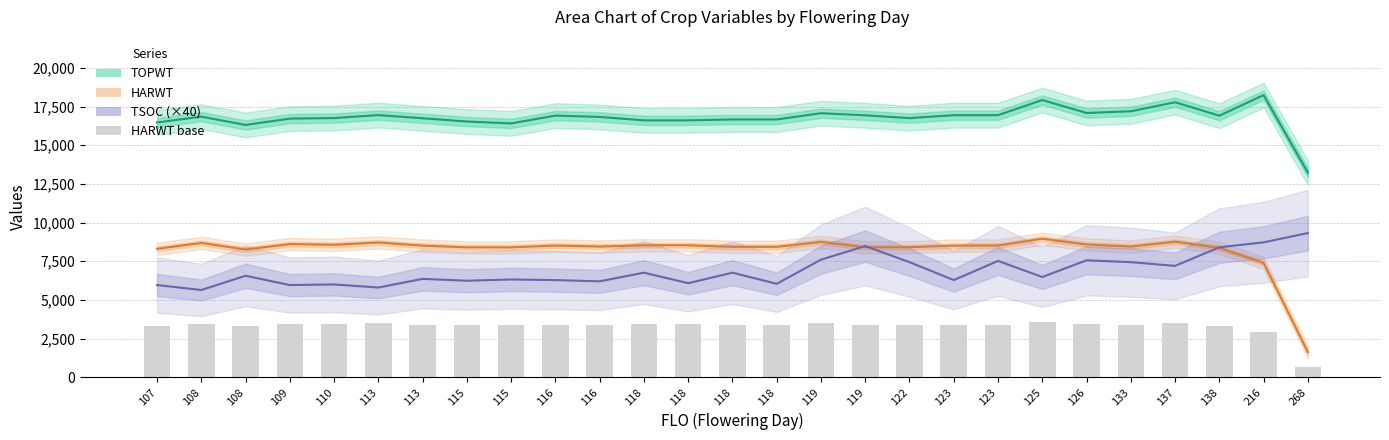

How many groups of bars are there?

27